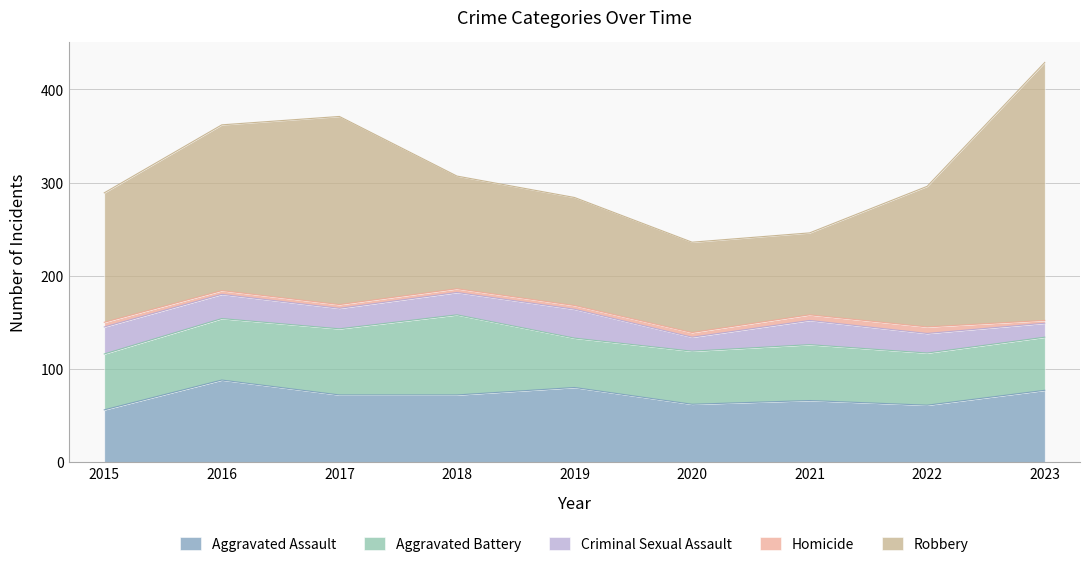

Reading right to left, extract all data points from this chart.

Aggravated Assault: 77	61	66	62	80	72	72	88	56
Aggravated Battery: 57	56	60	57	53	86	71	66	60
Criminal Sexual Assault: 15	21	26	15	31	24	22	26	29
Homicide: 3	7	6	5	4	4	4	4	5
Robbery: 277	151	88	97	116	121	202	178	139